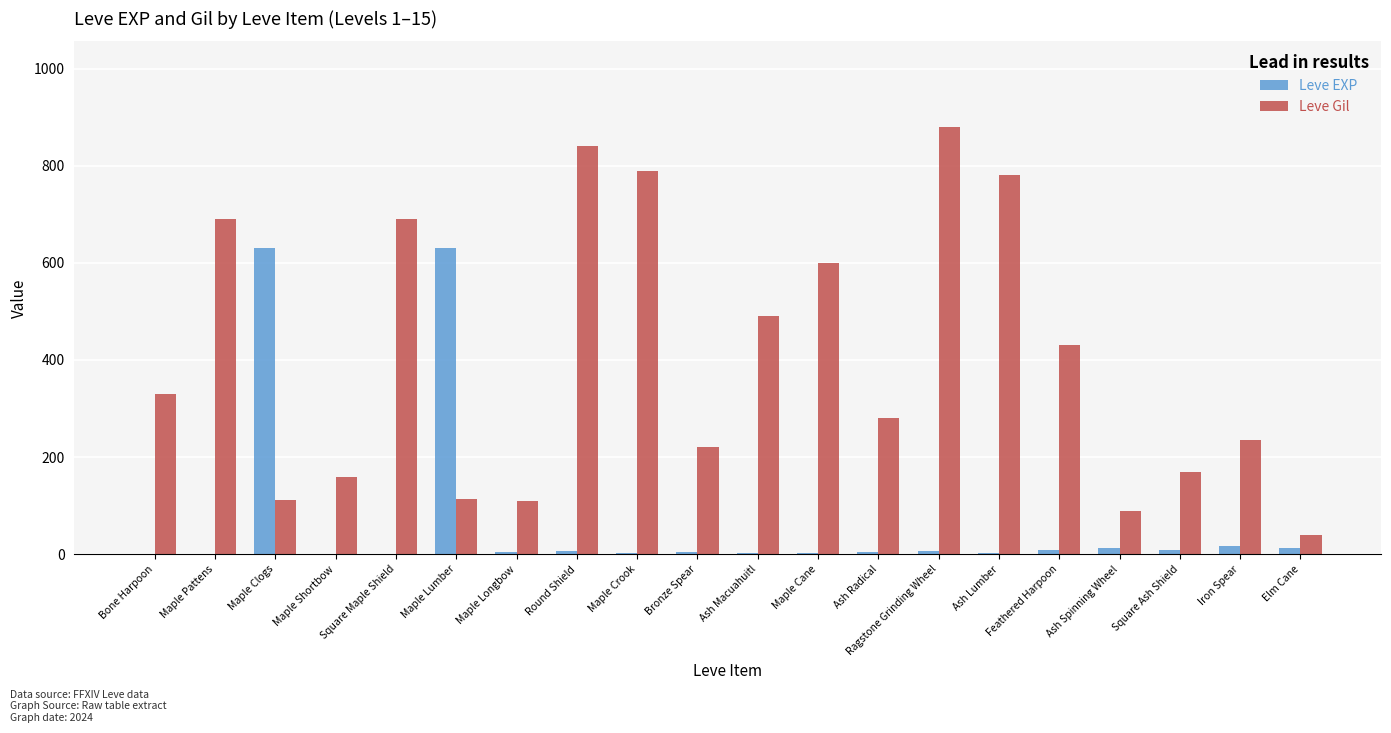

Is the value of Leve EXP at Elm Cane greater than the value of Leve Gil at Iron Spear?

No